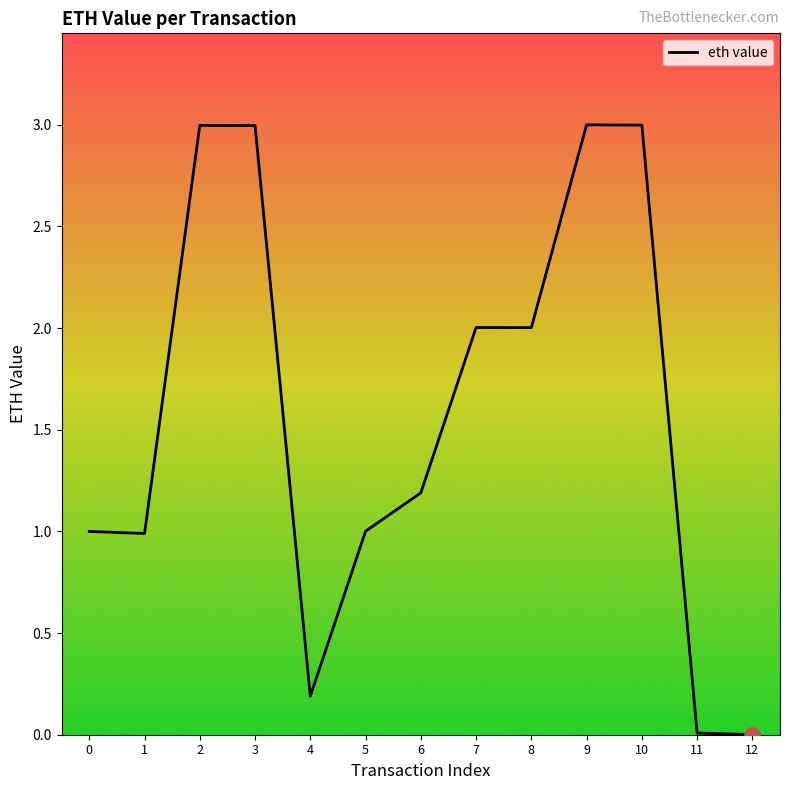

What is the ratio of the value at 6 to the value at 8?

0.6